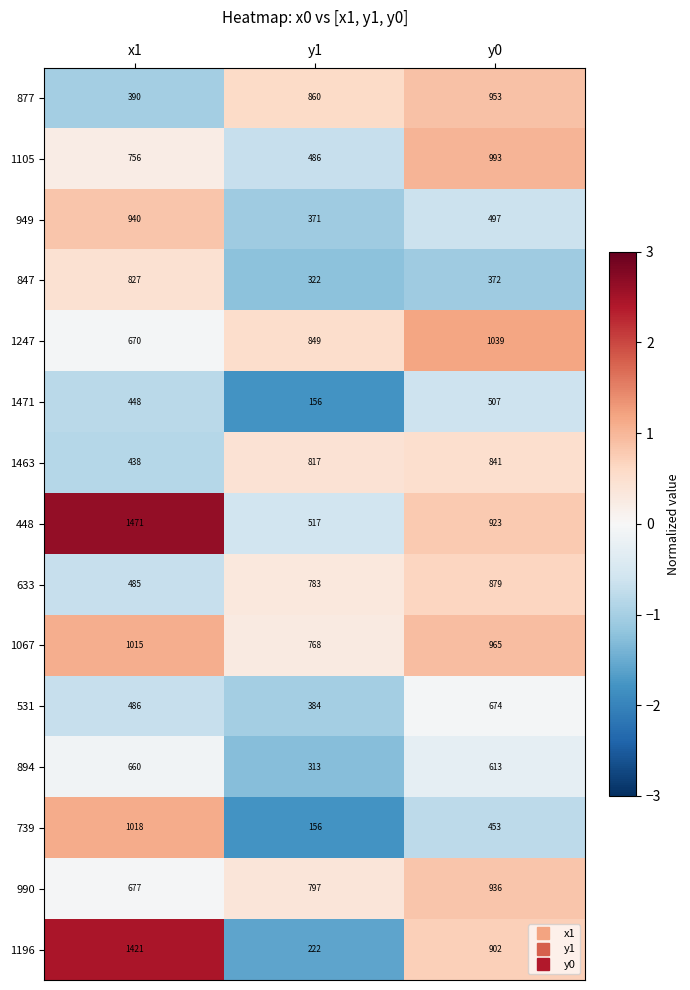

The value of 739 at x1 is 481. True or false?

False